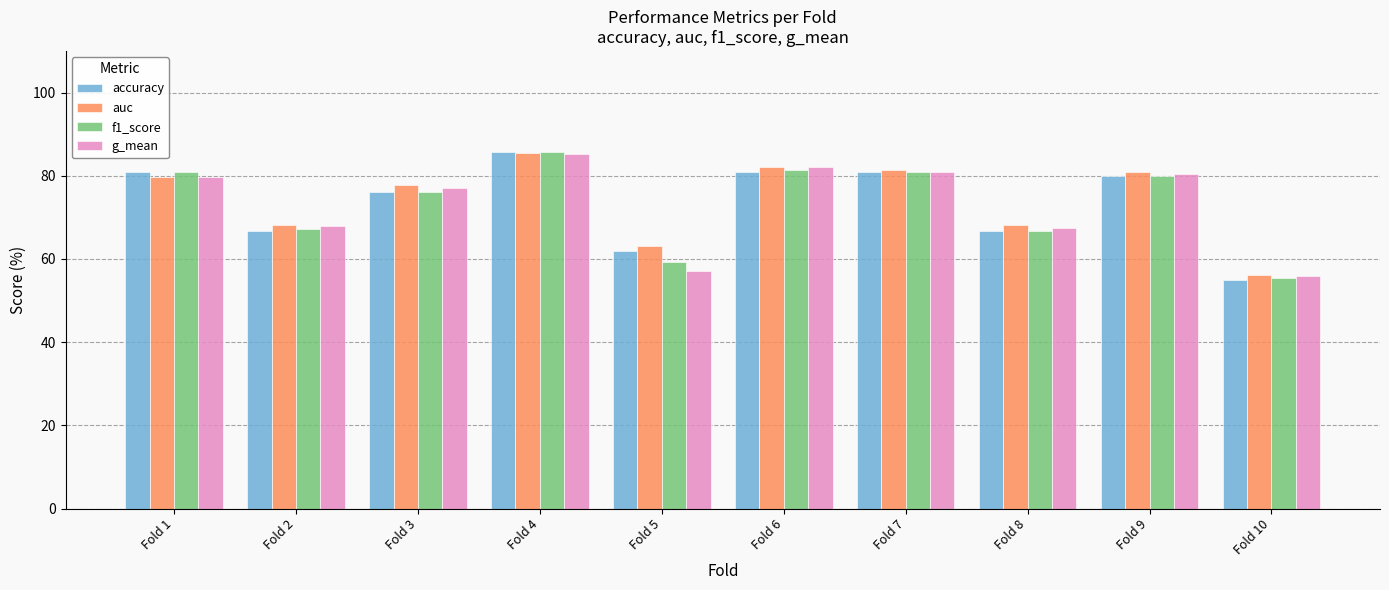

Which series changed the most between Fold 2 and Fold 7?

accuracy